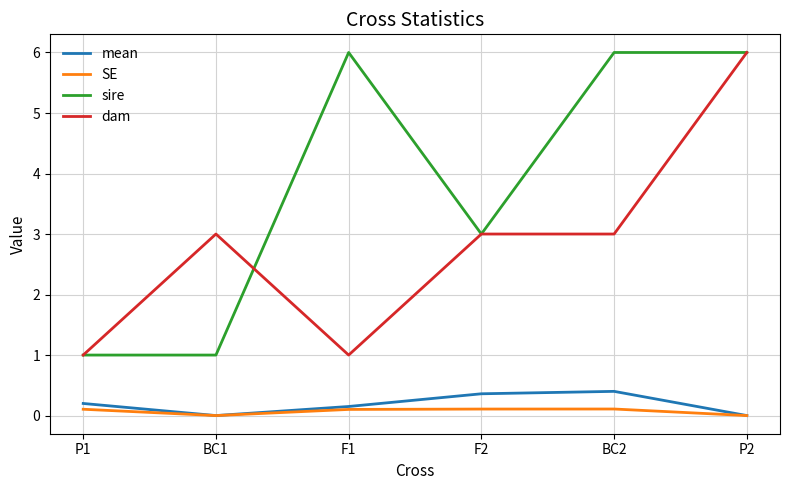

The mean series shows 0.4 at F2. True or false?

True